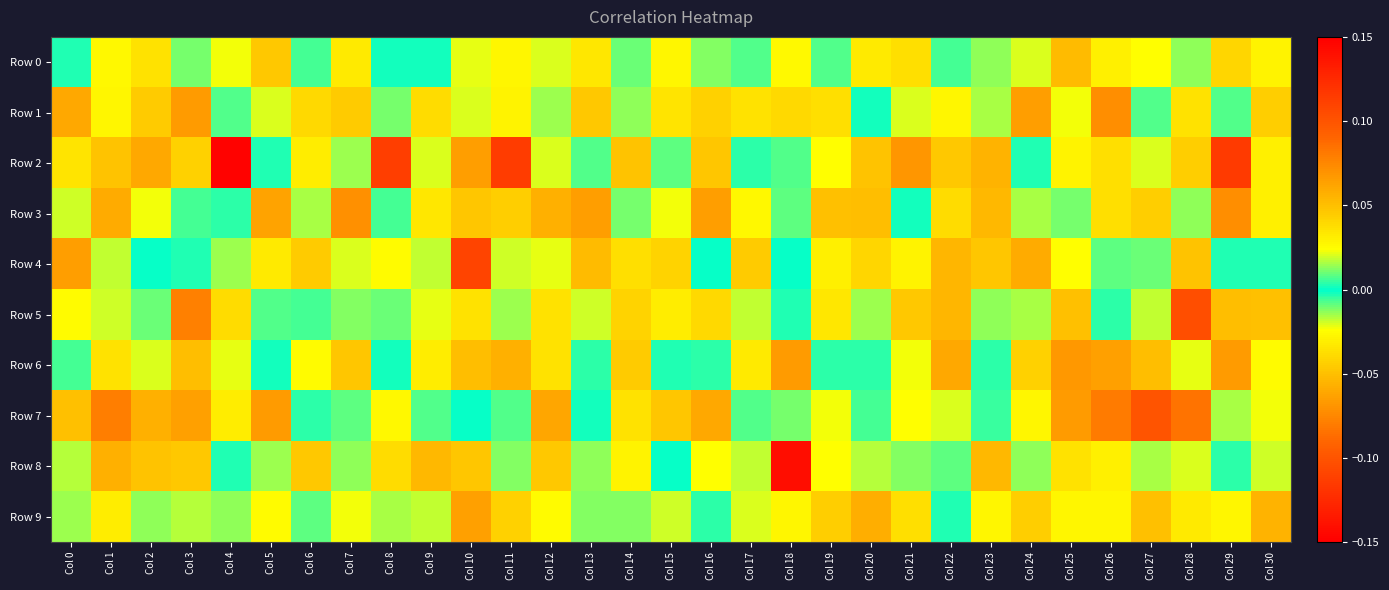

Reading right to left, extract all data points from this chart.

Row 0: Col 30=-0.0	Col 29=0.0	Col 28=-0.0	Col 27=0.0	Col 26=0.0	Col 25=0.1	Col 24=-0.0	Col 23=0.0	Col 22=0.0	Col 21=0.0	Col 20=0.0	Col 19=-0.0	Col 18=-0.0	Col 17=-0.0	Col 16=-0.0	Col 15=0.0	Col 14=0.0	Col 13=-0.0	Col 12=-0.0	Col 11=-0.0	Col 10=-0.0	Col 9=0.0	Col 8=-0.0	Col 7=-0.0	Col 6=0.0	Col 5=0.0	Col 4=0.0	Col 3=0.0	Col 2=0.0	Col 1=0.0	Col 0=-0.0
Row 1: Col 30=0.0	Col 29=0.0	Col 28=0.0	Col 27=-0.0	Col 26=0.1	Col 25=0.0	Col 24=-0.1	Col 23=0.0	Col 22=-0.0	Col 21=-0.0	Col 20=-0.0	Col 19=0.0	Col 18=-0.0	Col 17=-0.0	Col 16=0.0	Col 15=0.0	Col 14=-0.0	Col 13=0.0	Col 12=0.0	Col 11=-0.0	Col 10=-0.0	Col 9=-0.0	Col 8=0.0	Col 7=-0.0	Col 6=0.0	Col 5=-0.0	Col 4=-0.0	Col 3=-0.1	Col 2=-0.0	Col 1=0.0	Col 0=0.1
Row 2: Col 30=0.0	Col 29=-0.1	Col 28=-0.0	Col 27=-0.0	Col 26=0.0	Col 25=-0.0	Col 24=0.0	Col 23=0.1	Col 22=-0.0	Col 21=0.1	Col 20=0.0	Col 19=0.0	Col 18=0.0	Col 17=-0.0	Col 16=-0.0	Col 15=0.0	Col 14=-0.0	Col 13=0.0	Col 12=0.0	Col 11=0.1	Col 10=-0.1	Col 9=0.0	Col 8=0.1	Col 7=-0.0	Col 6=-0.0	Col 5=0.0	Col 4=-0.1	Col 3=-0.0	Col 2=0.1	Col 1=0.0	Col 0=-0.0
Row 3: Col 30=-0.0	Col 29=0.1	Col 28=0.0	Col 27=0.0	Col 26=-0.0	Col 25=-0.0	Col 24=-0.0	Col 23=0.1	Col 22=-0.0	Col 21=-0.0	Col 20=0.1	Col 19=-0.0	Col 18=0.0	Col 17=0.0	Col 16=-0.1	Col 15=-0.0	Col 14=-0.0	Col 13=0.1	Col 12=-0.1	Col 11=-0.0	Col 10=-0.0	Col 9=0.0	Col 8=-0.0	Col 7=0.1	Col 6=0.0	Col 5=0.1	Col 4=0.0	Col 3=-0.0	Col 2=-0.0	Col 1=-0.1	Col 0=0.0
Row 4: Col 30=0.0	Col 29=-0.0	Col 28=0.0	Col 27=-0.0	Col 26=-0.0	Col 25=-0.0	Col 24=-0.1	Col 23=0.0	Col 22=-0.1	Col 21=-0.0	Col 20=0.0	Col 19=-0.0	Col 18=0.0	Col 17=-0.0	Col 16=0.0	Col 15=0.0	Col 14=0.0	Col 13=0.1	Col 12=0.0	Col 11=0.0	Col 10=0.1	Col 9=-0.0	Col 8=0.0	Col 7=-0.0	Col 6=-0.0	Col 5=0.0	Col 4=0.0	Col 3=0.0	Col 2=-0.0	Col 1=0.0	Col 0=-0.1
Row 5: Col 30=0.1	Col 29=0.1	Col 28=0.1	Col 27=0.0	Col 26=0.0	Col 25=0.0	Col 24=0.0	Col 23=0.0	Col 22=-0.1	Col 21=-0.0	Col 20=0.0	Col 19=0.0	Col 18=0.0	Col 17=-0.0	Col 16=-0.0	Col 15=-0.0	Col 14=0.0	Col 13=-0.0	Col 12=-0.0	Col 11=0.0	Col 10=0.0	Col 9=-0.0	Col 8=-0.0	Col 7=0.0	Col 6=0.0	Col 5=0.0	Col 4=-0.0	Col 3=0.1	Col 2=-0.0	Col 1=-0.0	Col 0=-0.0
Row 6: Col 30=0.0	Col 29=0.1	Col 28=0.0	Col 27=-0.1	Col 26=0.1	Col 25=0.1	Col 24=0.0	Col 23=-0.0	Col 22=-0.1	Col 21=0.0	Col 20=-0.0	Col 19=-0.0	Col 18=-0.1	Col 17=0.0	Col 16=-0.0	Col 15=0.0	Col 14=-0.0	Col 13=0.0	Col 12=-0.0	Col 11=-0.1	Col 10=-0.1	Col 9=-0.0	Col 8=0.0	Col 7=0.0	Col 6=-0.0	Col 5=-0.0	Col 4=0.0	Col 3=-0.1	Col 2=0.0	Col 1=0.0	Col 0=0.0
Row 7: Col 30=0.0	Col 29=-0.0	Col 28=0.1	Col 27=0.1	Col 26=0.1	Col 25=0.1	Col 24=0.0	Col 23=-0.0	Col 22=-0.0	Col 21=-0.0	Col 20=-0.0	Col 19=0.0	Col 18=0.0	Col 17=0.0	Col 16=0.1	Col 15=0.0	Col 14=0.0	Col 13=0.0	Col 12=0.1	Col 11=0.0	Col 10=-0.0	Col 9=-0.0	Col 8=0.0	Col 7=-0.0	Col 6=-0.0	Col 5=0.1	Col 4=0.0	Col 3=-0.1	Col 2=-0.1	Col 1=0.1	Col 0=0.0
Row 8: Col 30=0.0	Col 29=-0.0	Col 28=-0.0	Col 27=-0.0	Col 26=0.0	Col 25=-0.0	Col 24=-0.0	Col 23=-0.1	Col 22=0.0	Col 21=0.0	Col 20=-0.0	Col 19=0.0	Col 18=0.1	Col 17=-0.0	Col 16=-0.0	Col 15=-0.0	Col 14=0.0	Col 13=-0.0	Col 12=0.0	Col 11=-0.0	Col 10=-0.0	Col 9=0.1	Col 8=-0.0	Col 7=0.0	Col 6=0.0	Col 5=-0.0	Col 4=0.0	Col 3=0.0	Col 2=0.0	Col 1=0.1	Col 0=0.0
Row 9: Col 30=0.1	Col 29=-0.0	Col 28=-0.0	Col 27=-0.1	Col 26=-0.0	Col 25=-0.0	Col 24=-0.0	Col 23=-0.0	Col 22=0.0	Col 21=-0.0	Col 20=-0.1	Col 19=-0.0	Col 18=0.0	Col 17=-0.0	Col 16=0.0	Col 15=-0.0	Col 14=0.0	Col 13=0.0	Col 12=-0.0	Col 11=-0.0	Col 10=0.1	Col 9=0.0	Col 8=0.0	Col 7=-0.0	Col 6=-0.0	Col 5=-0.0	Col 4=0.0	Col 3=0.0	Col 2=0.0	Col 1=0.0	Col 0=0.0